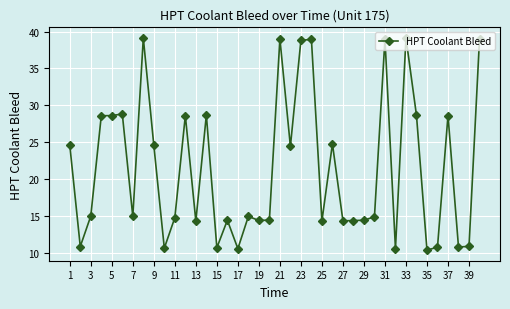

What is the minimum value shown in the chart?

10.3